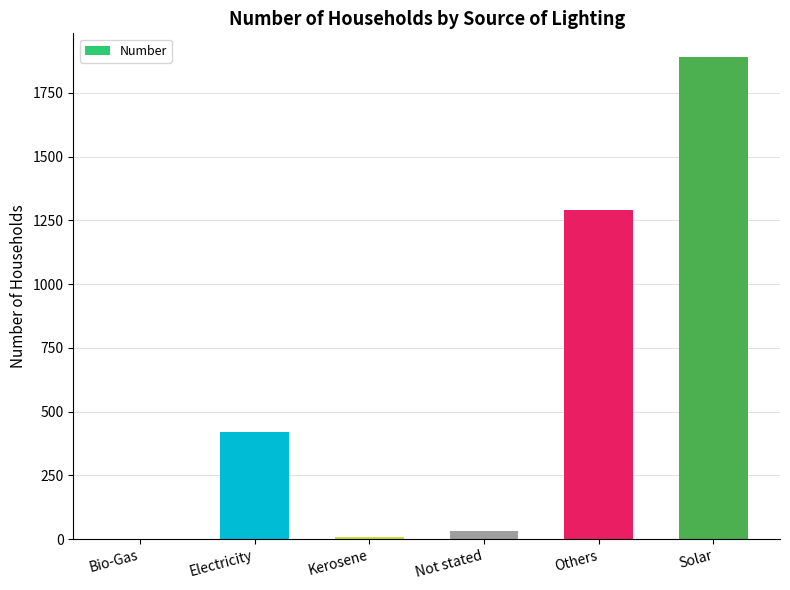

Which has a higher value, Solar or Others?

Solar